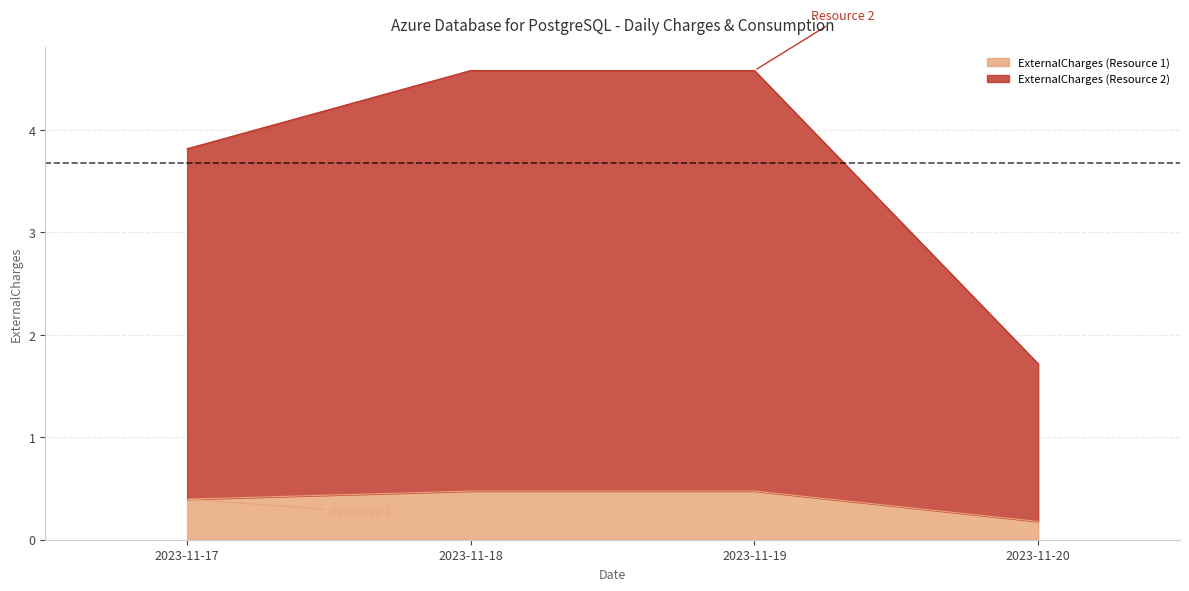

Reading left to right, extract all data points from this chart.

ExternalCharges (Resource 1): 0.4	0.5	0.5	0.2
ExternalCharges (Resource 2): 3.8	4.6	4.6	1.7